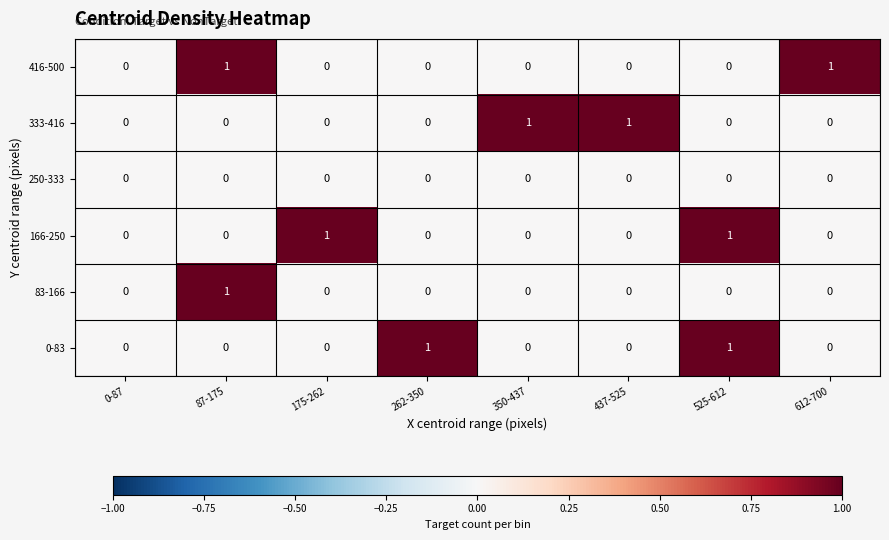

True or false: 333-416 has a value of 1 at 437-525.

True